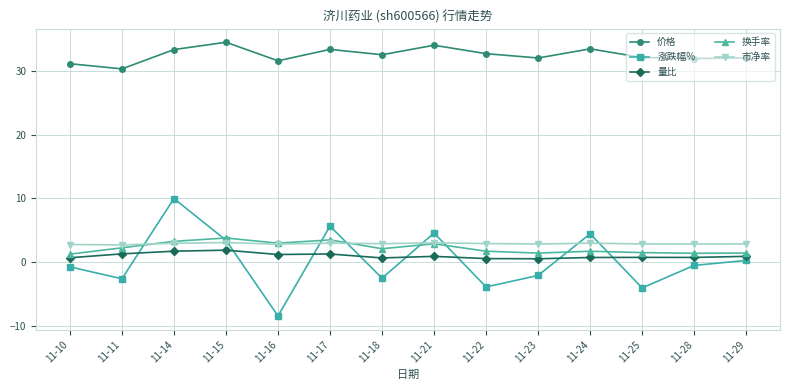

What is the sum of the 量比 values at 11-25 and 11-16?

2.0